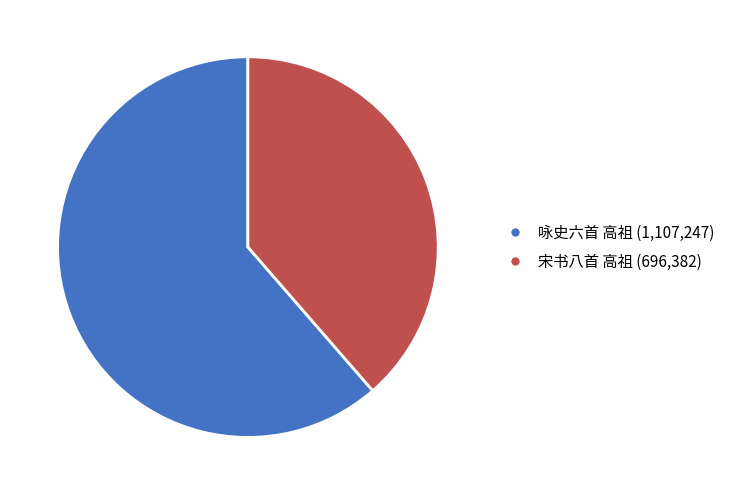

Do 宋书八首 高祖 and 咏史六首 高祖 together represent more than half of the pie?

Yes